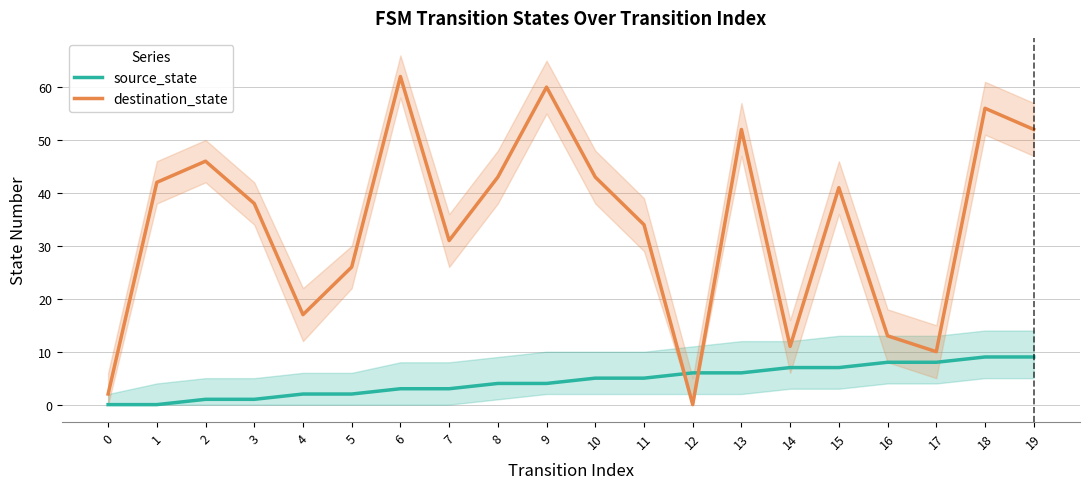

How many data points in source_state are above 5?

8